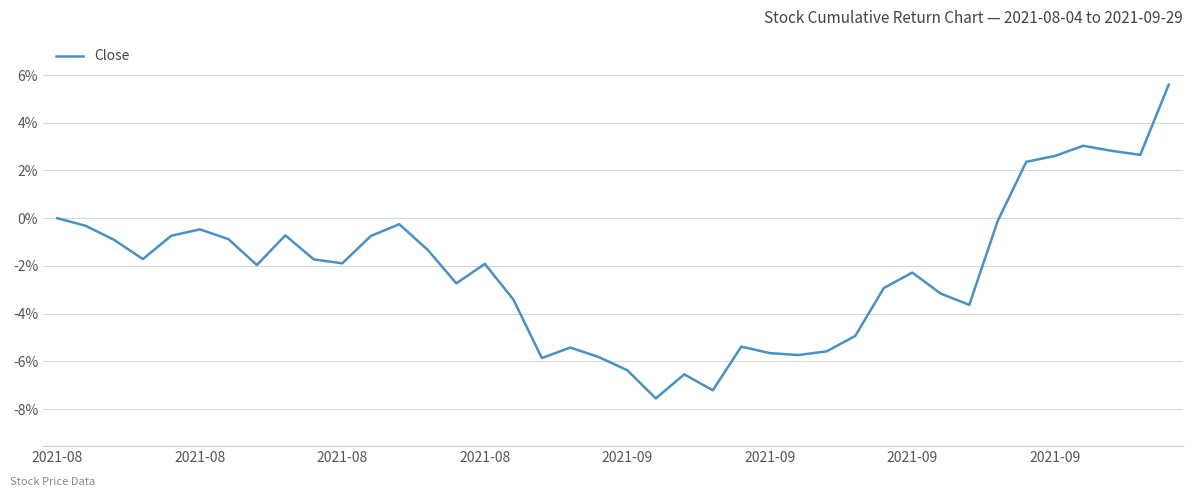

What is the greatest value displayed?

0.1